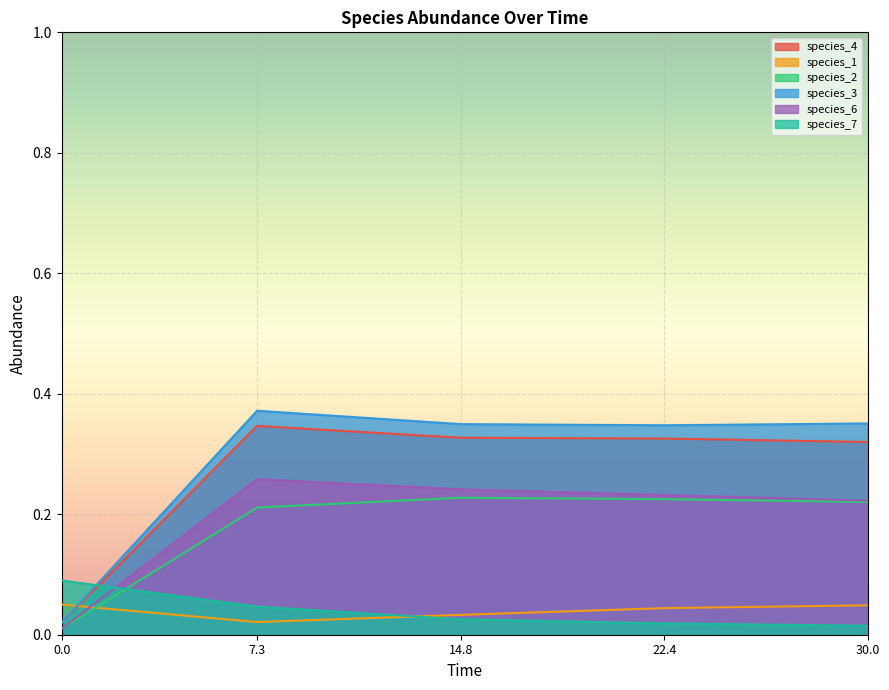

What is the sum of all species_4 values?

1.3